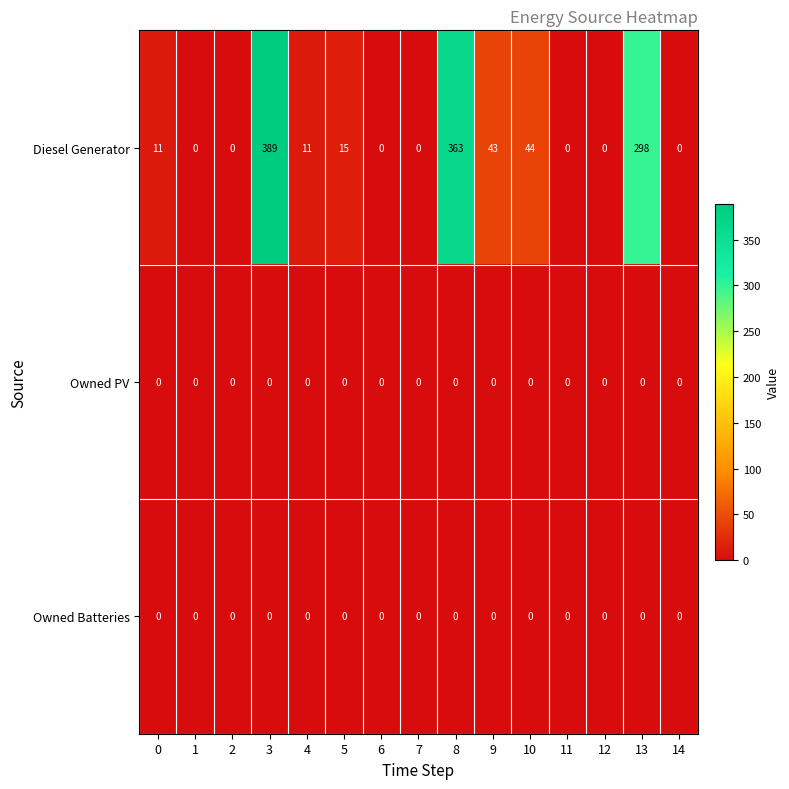

What is the sum of the Diesel Generator values at 13 and 11?

298